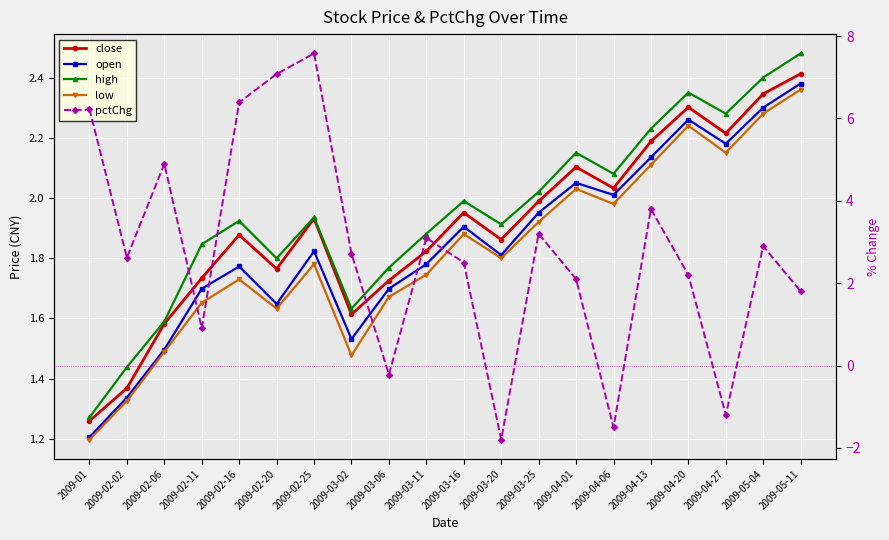

Where is the first local maximum for high?

2009-02-16